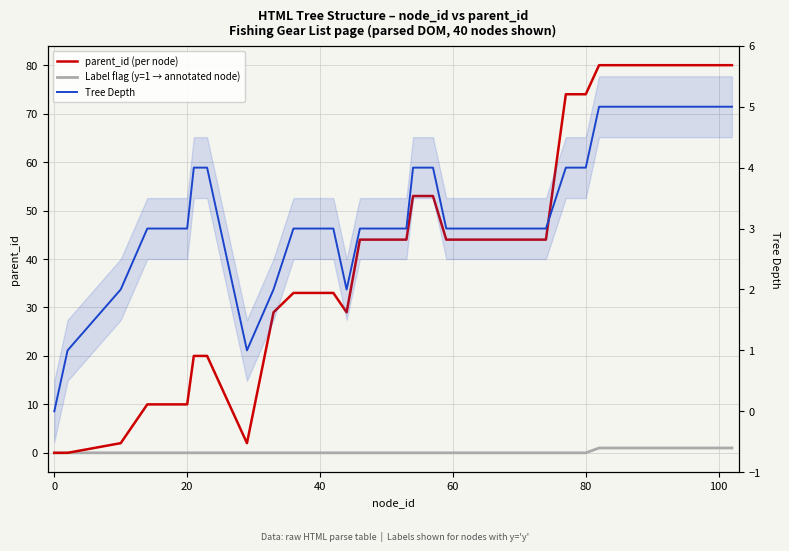

List the series in order of their peak value, lowest first.

Label flag (y=1 → annotated node), Tree Depth, parent_id (per node)